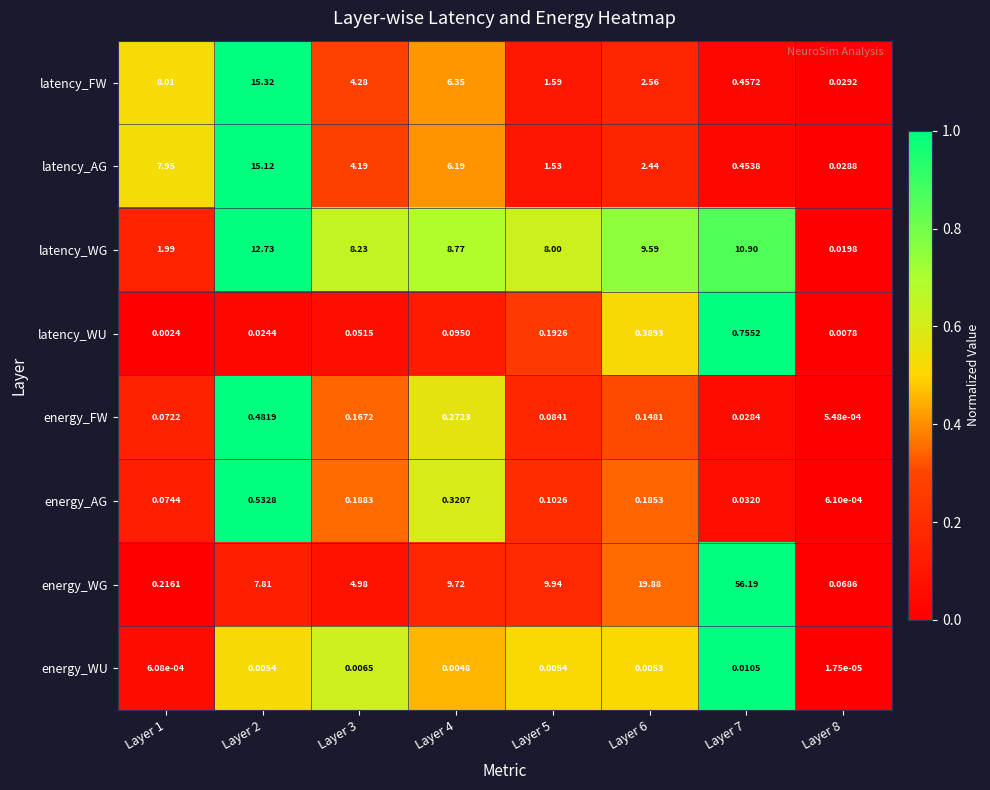

Is the value of energy_AG at Layer 5 greater than the value of energy_WU at Layer 2?

Yes